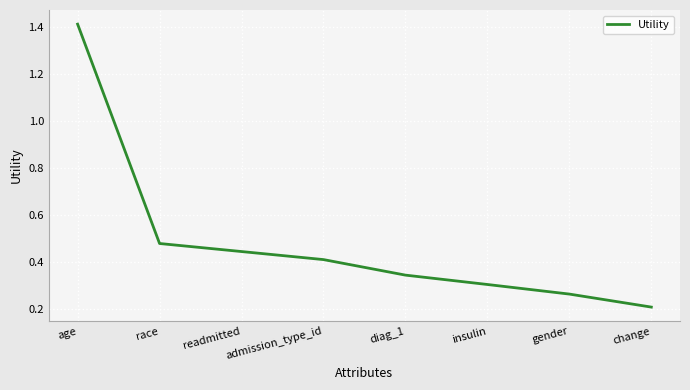

What is the change in value from age to change?

-1.2